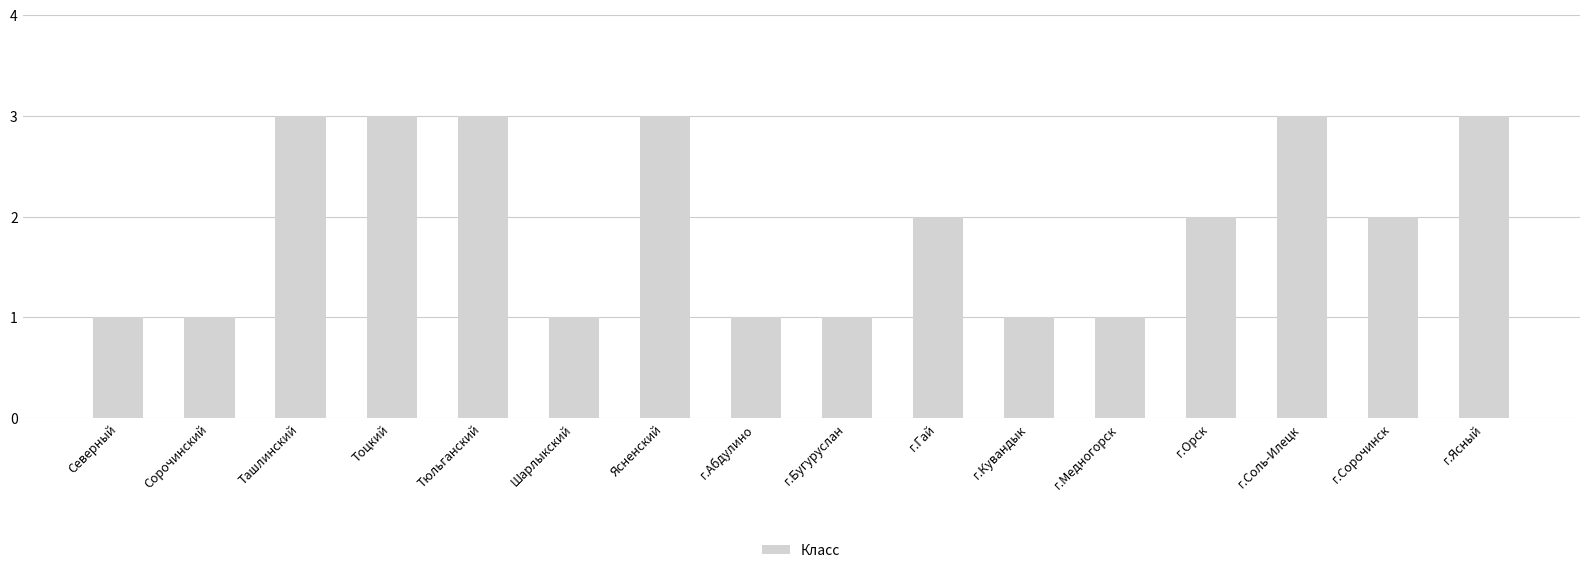

What position from the right is Тоцкий?

13